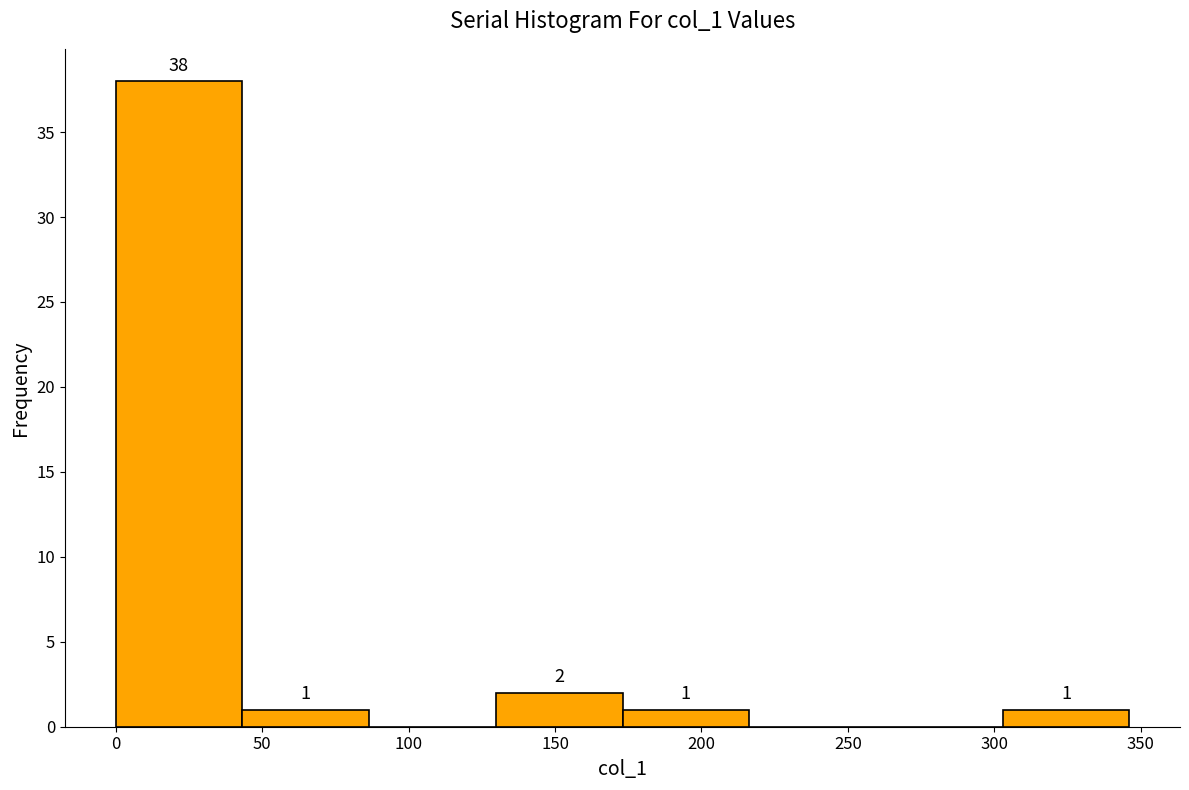

Which range on the x-axis has the tallest bar?

0 to 45